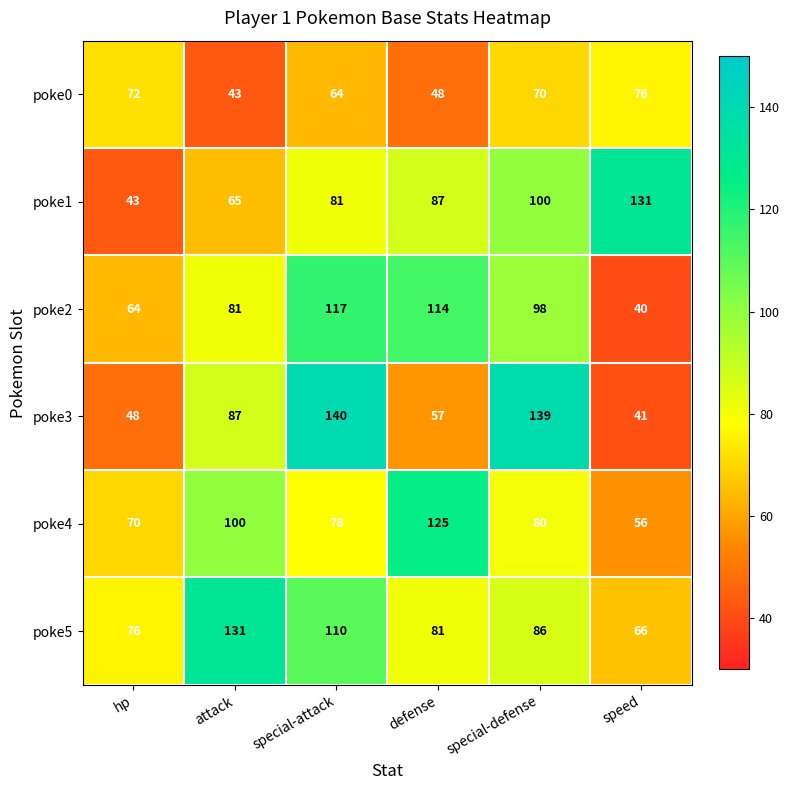

What is the difference between the poke0 values at speed and defense?

28